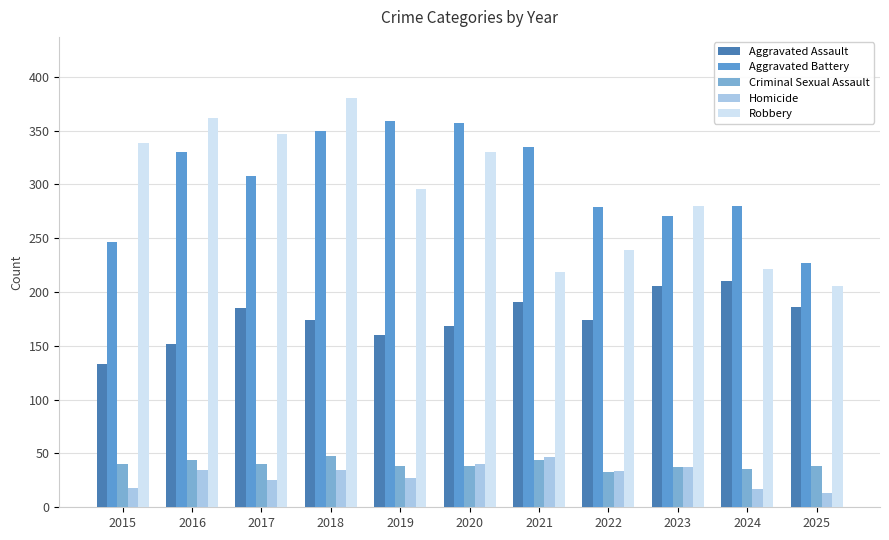

List the series in order of their peak value, highest first.

Robbery, Aggravated Battery, Aggravated Assault, Criminal Sexual Assault, Homicide